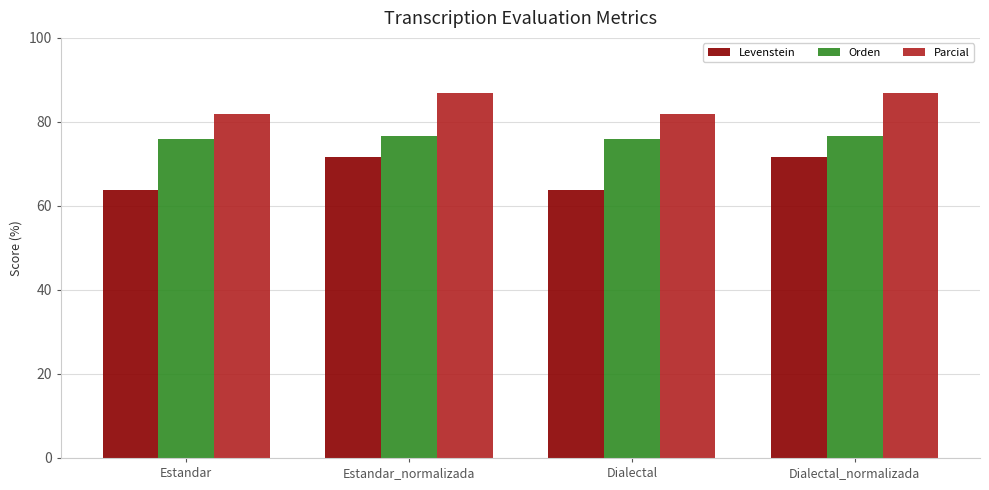

What are all the series names shown in the legend?

Levenstein, Orden, Parcial